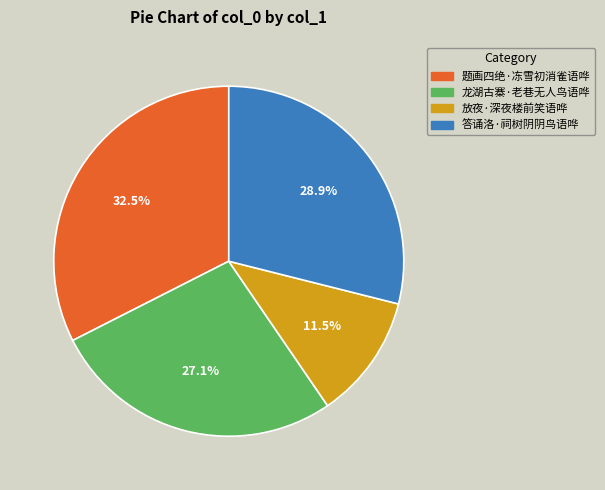

How many slices are in this pie chart?

4